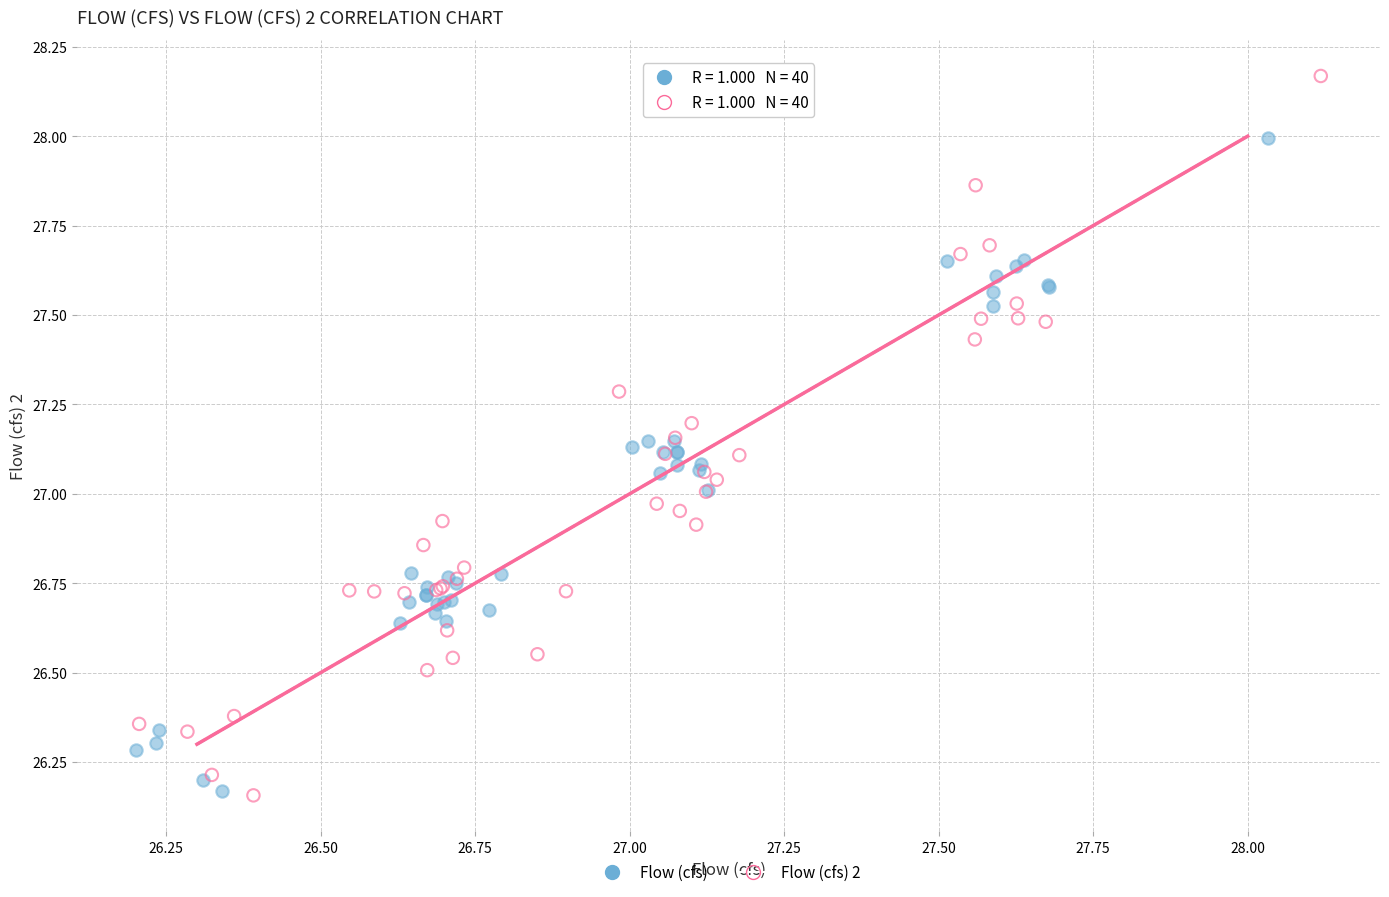

Which series has the widest spread of Y values?

Flow (cfs) 2